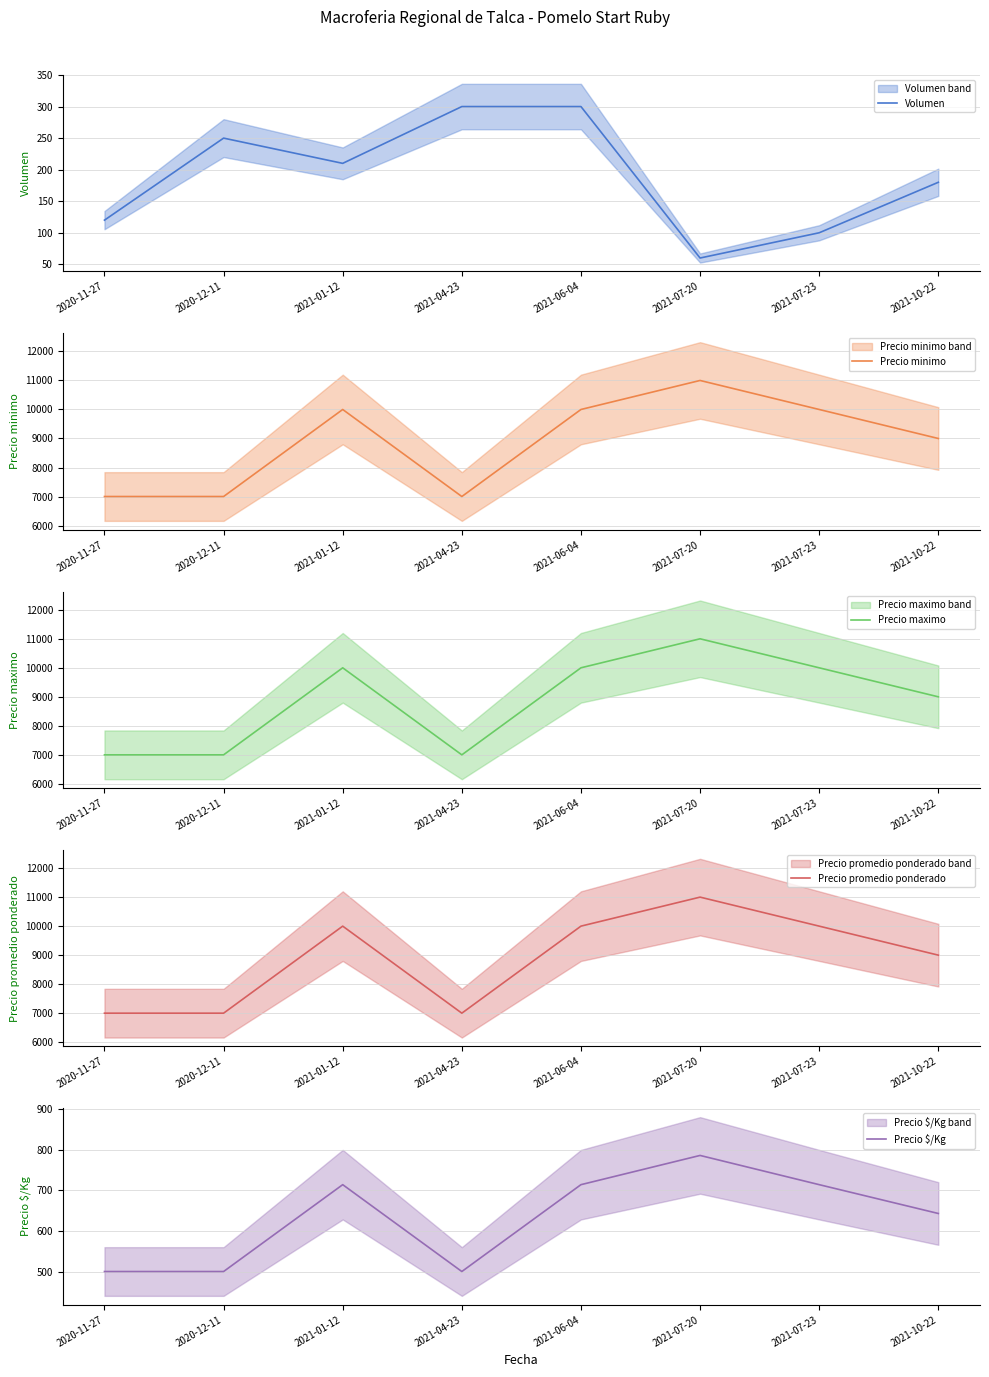

At which category does Precio promedio ponderado reach its first local valley?

2021-04-23